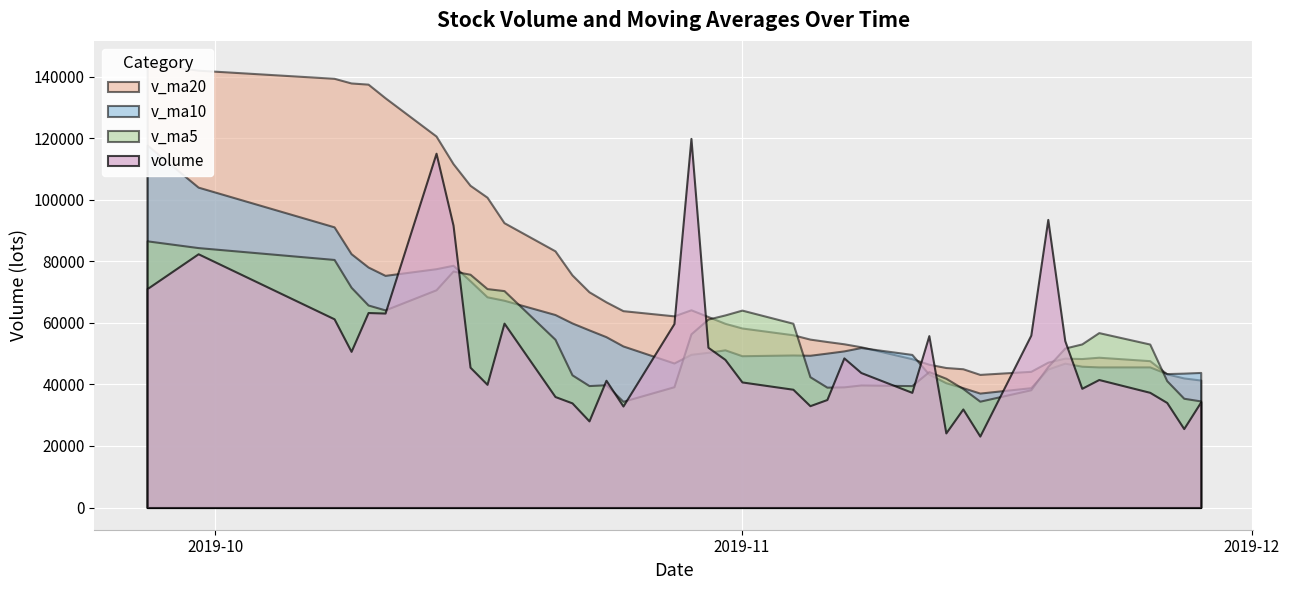

The value of v_ma5 at 2019-11-27 is 35499.2. True or false?

True